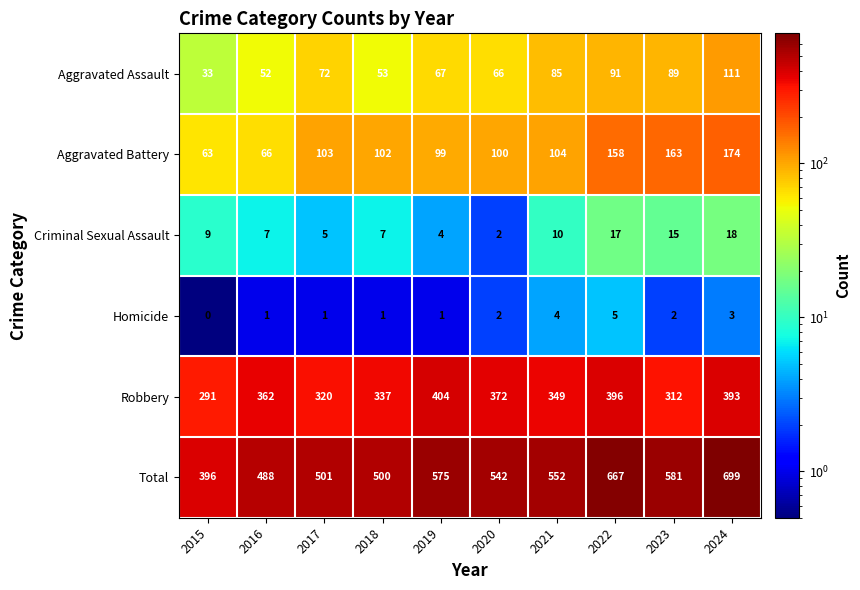

What is the spread (max minus min) of values at 2018?

499